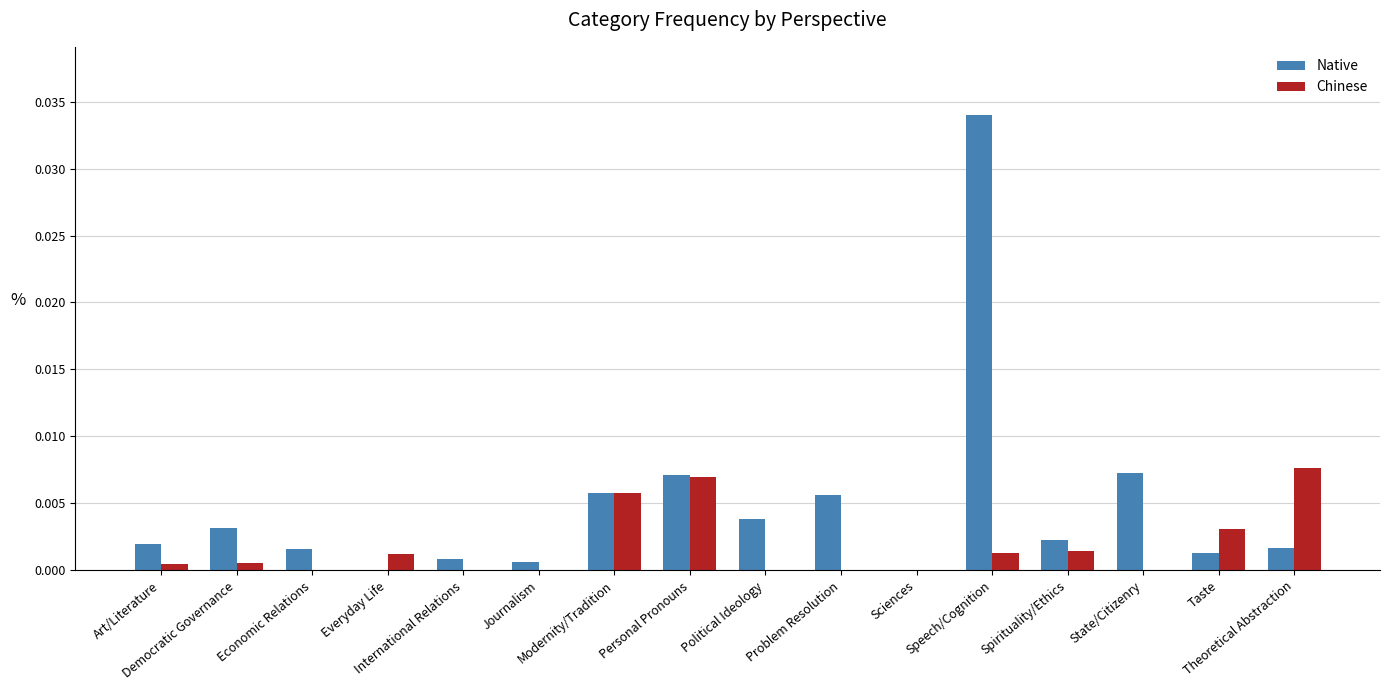

What are all the series names shown in the legend?

Native, Chinese